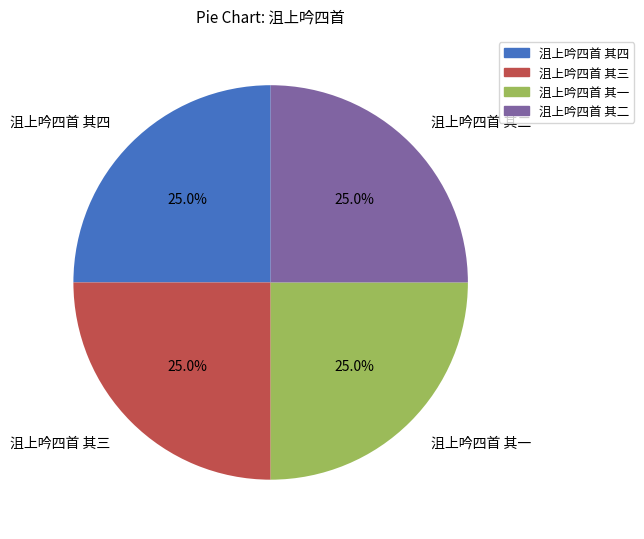

What is the ratio of the value at 沮上吟四首 其四 to the value at 沮上吟四首 其二?

1.0